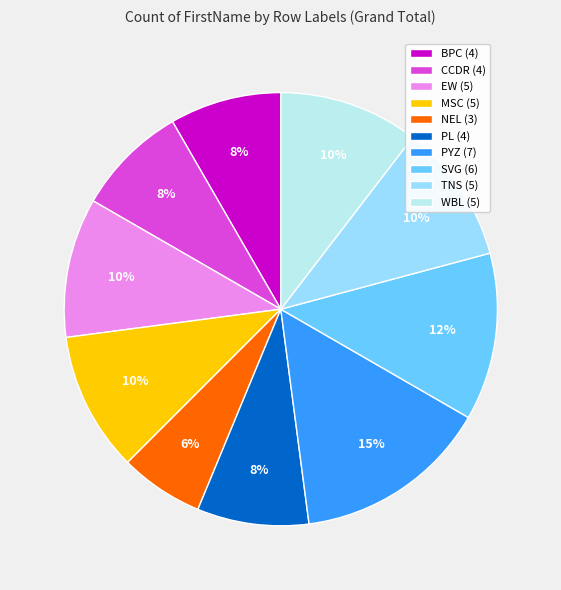

What is the smallest slice in the pie chart?

NEL